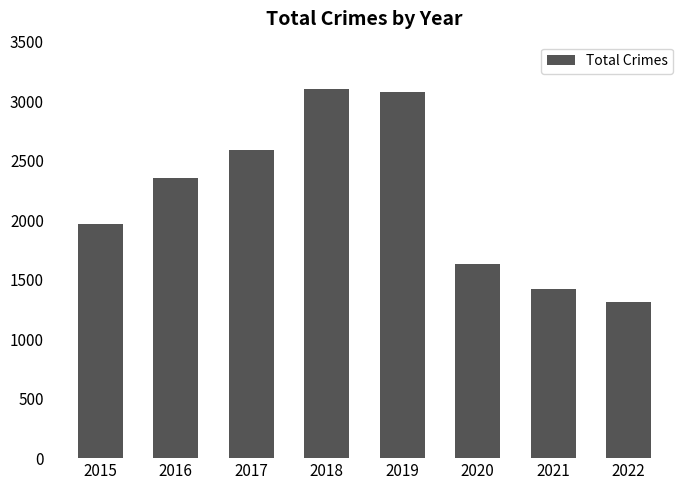

What is the value of the 5th bar from the left?

3080